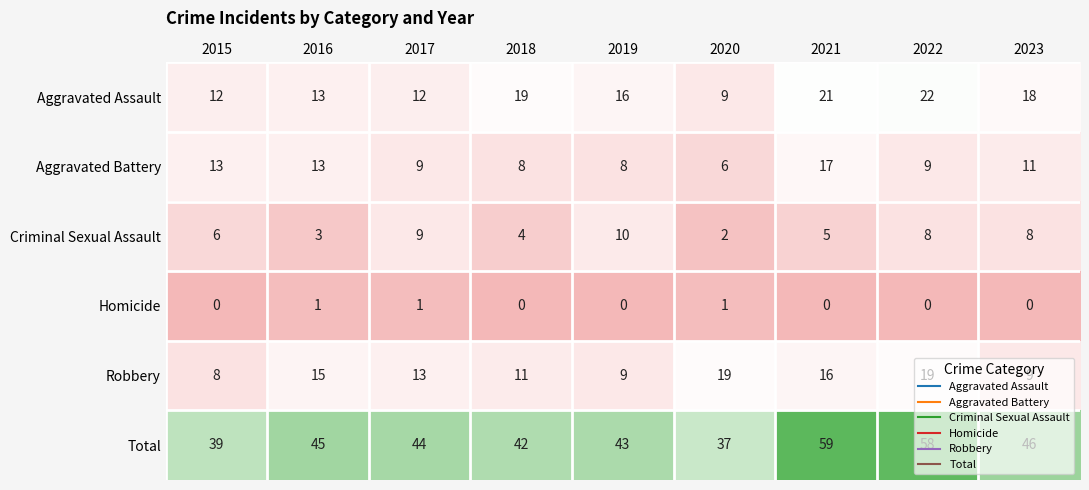

Is it true that Total equals 93 at 2022?

False